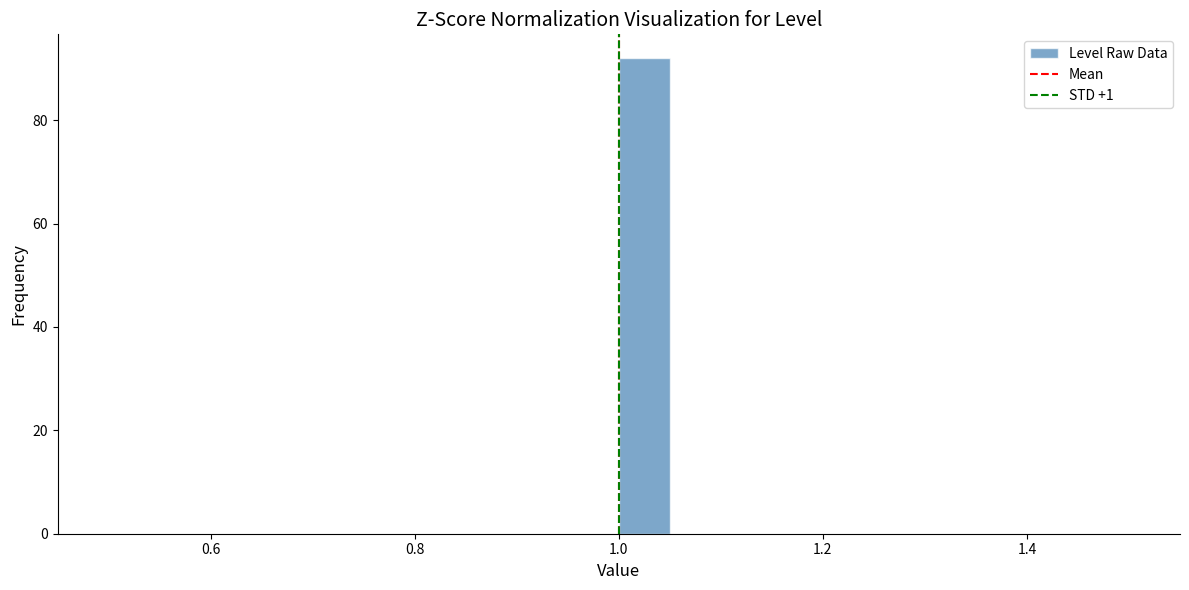

Around what value on the x-axis is the tallest bar? Give the approximate position of its centre, as read against the axis.

1.02